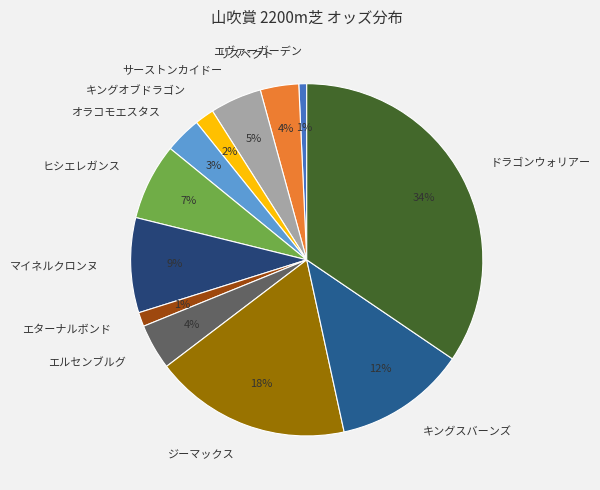

Approximately how many times larger is the value at ドラゴンウォリアー compared to ジーマックス?

1.9